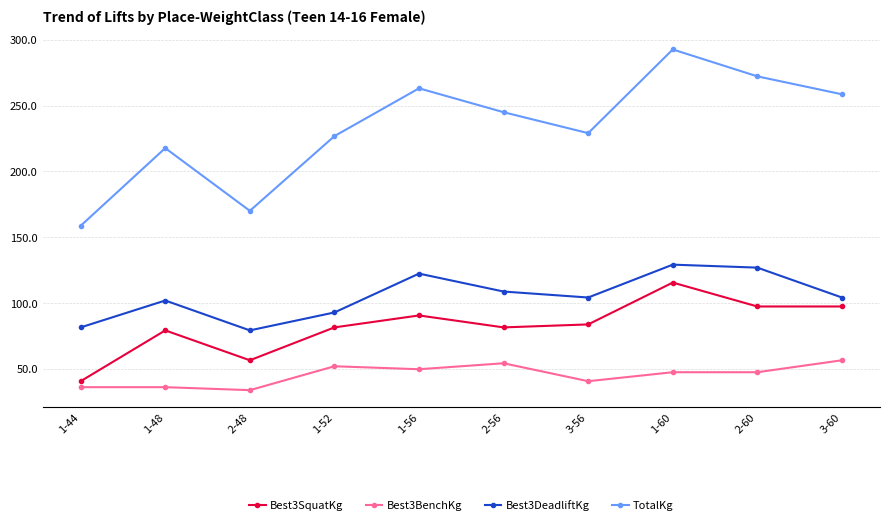

What value does the Best3SquatKg series have at 1-48?

79.4